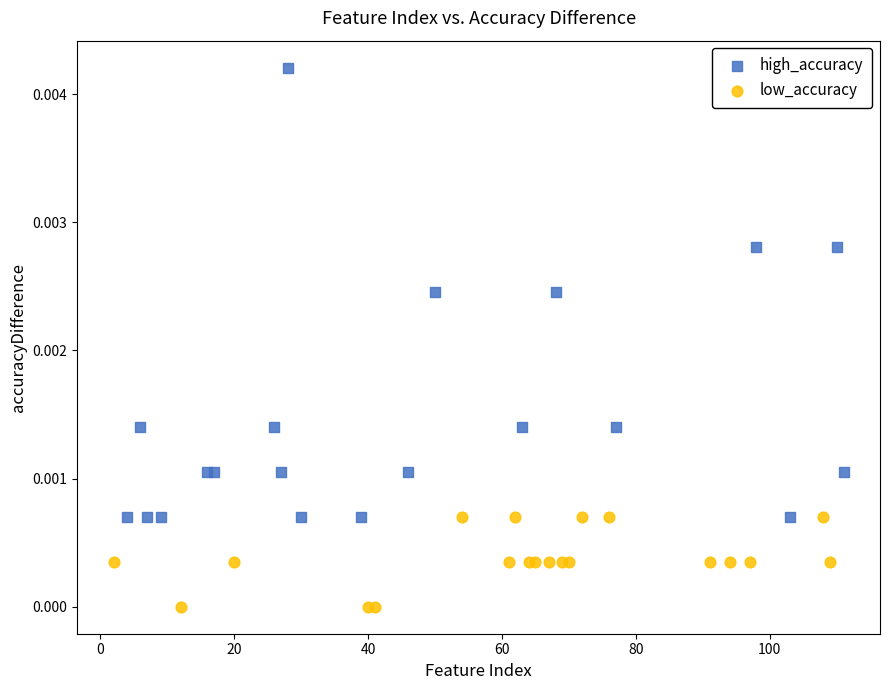

Which series contains the lowest Y value?

low_accuracy